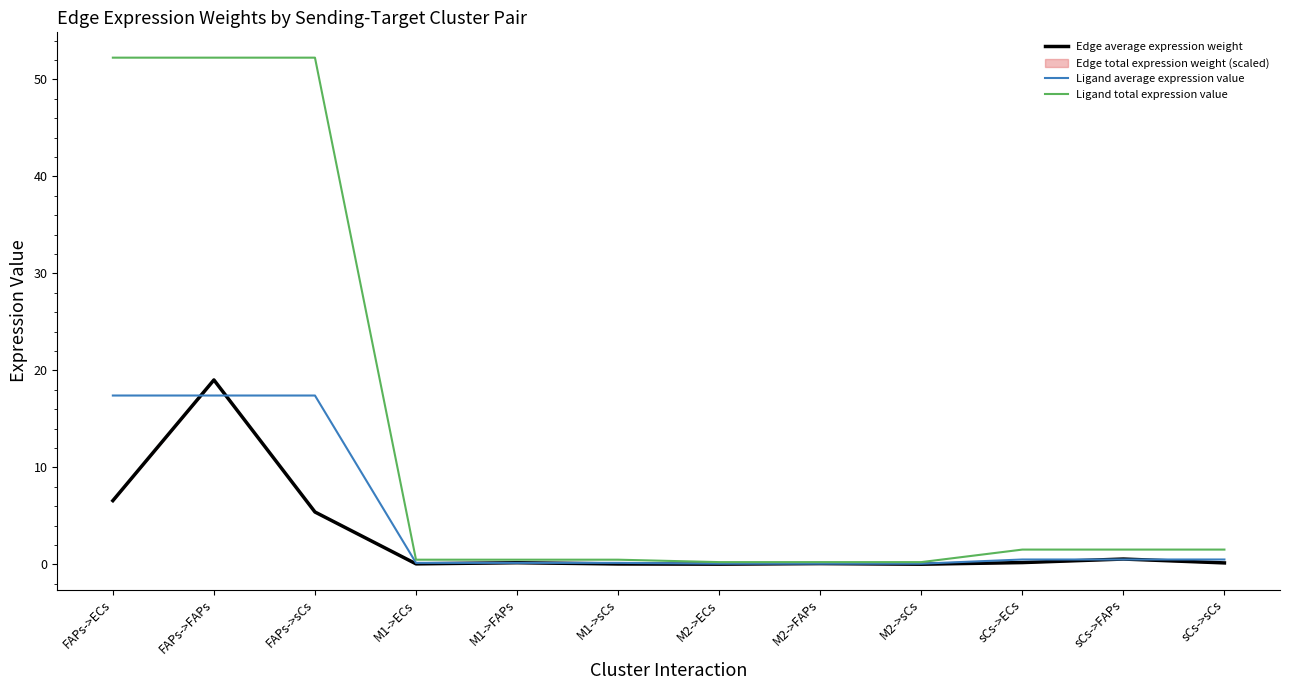

True or false: Ligand total expression value has more than 2 interior local peaks.

False